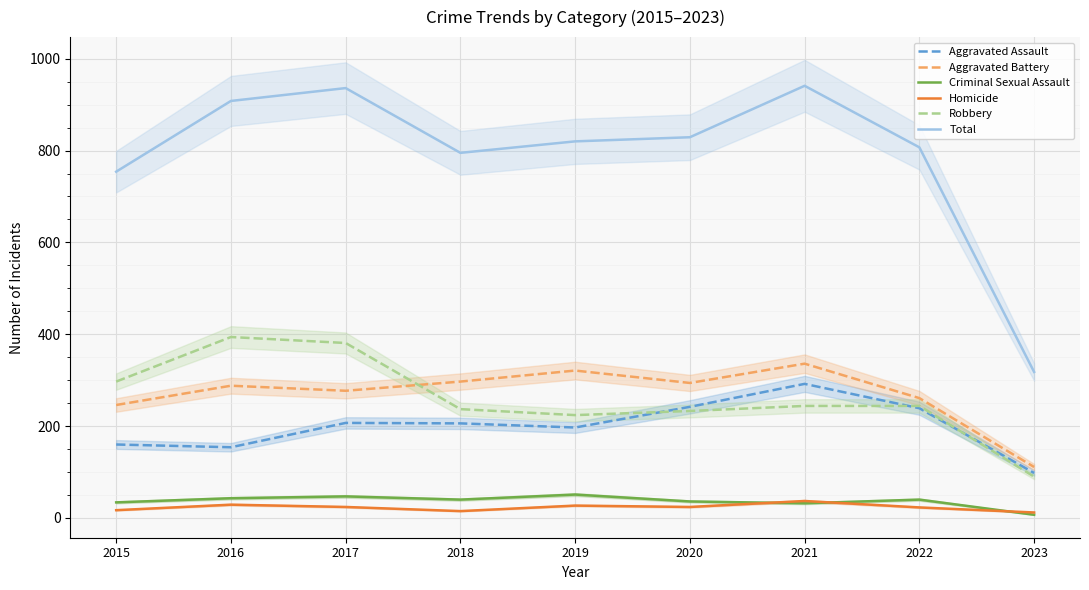

What is the spread (max minus min) of values at 2016?

879